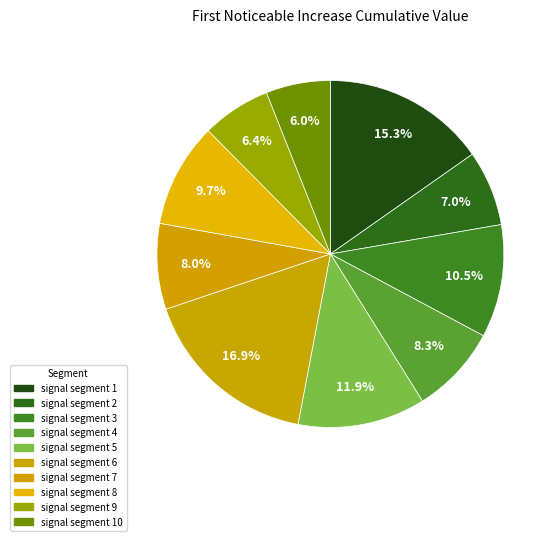

What is the change in value from signal segment 1 to signal segment 9?

-0.1